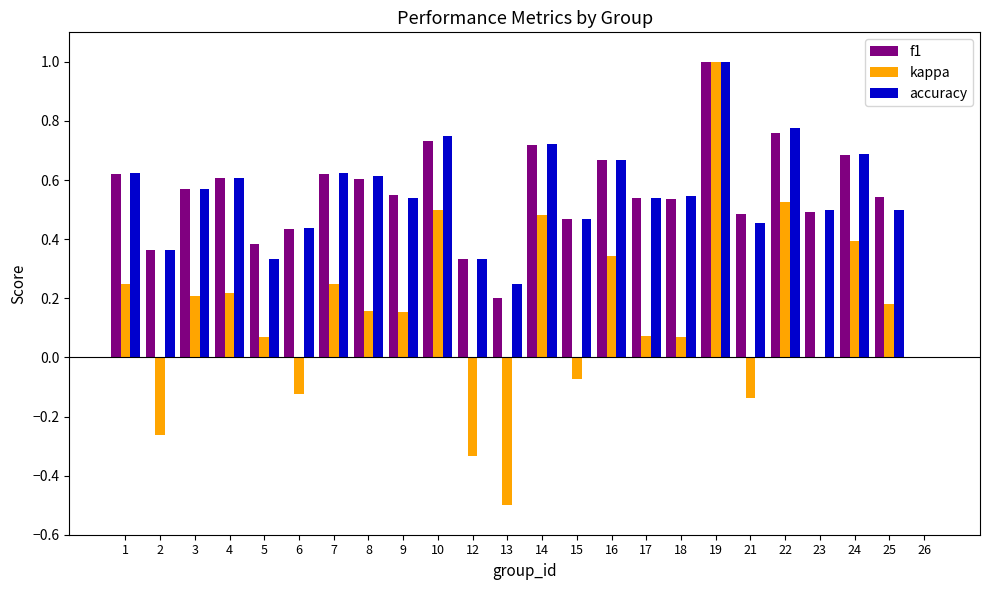

Are the bars horizontal?

No